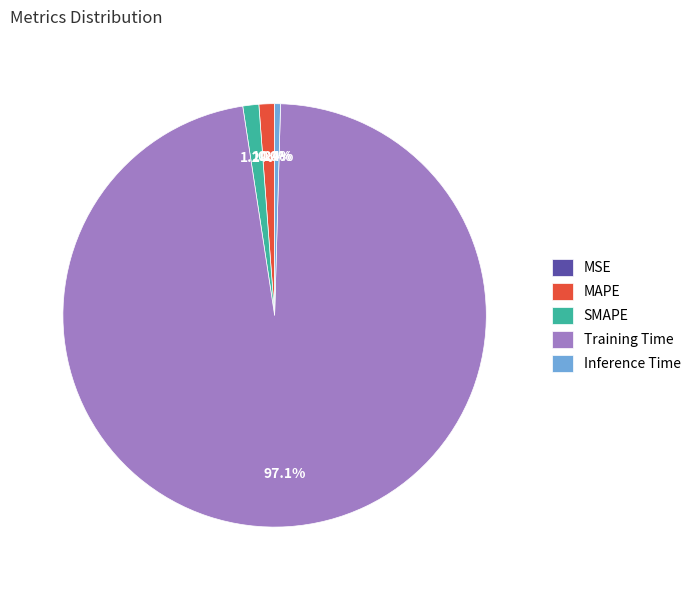

Does Inference Time account for over 50% of the chart?

No